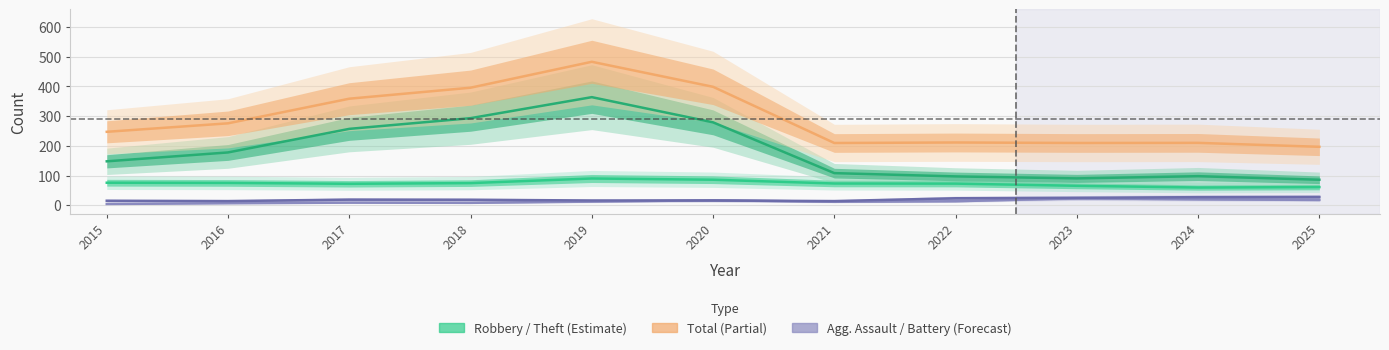

What is the highest value of the Aggravated Assault series?

23.6